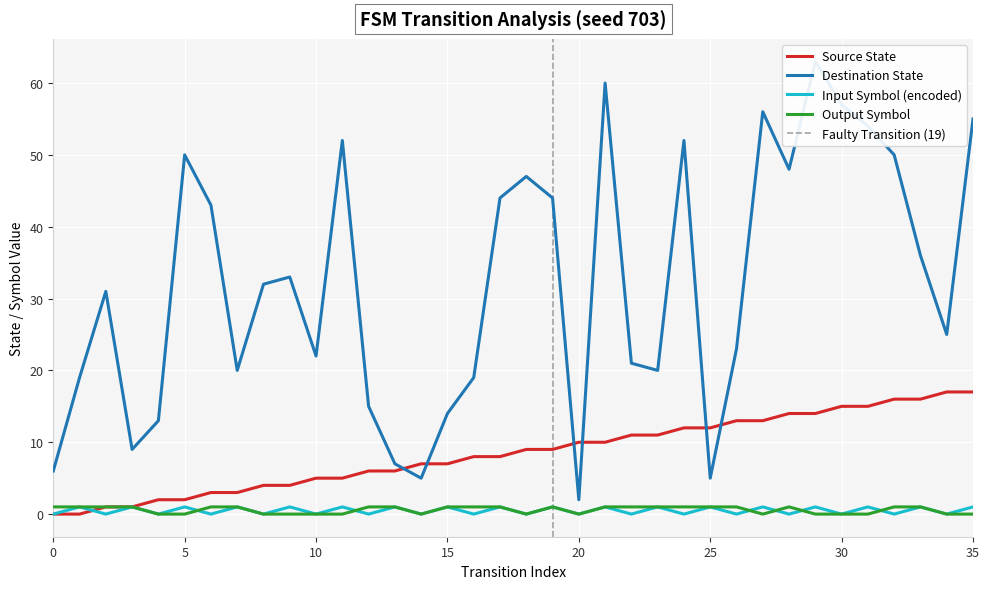

Which has a higher value, 14 or 16?

16